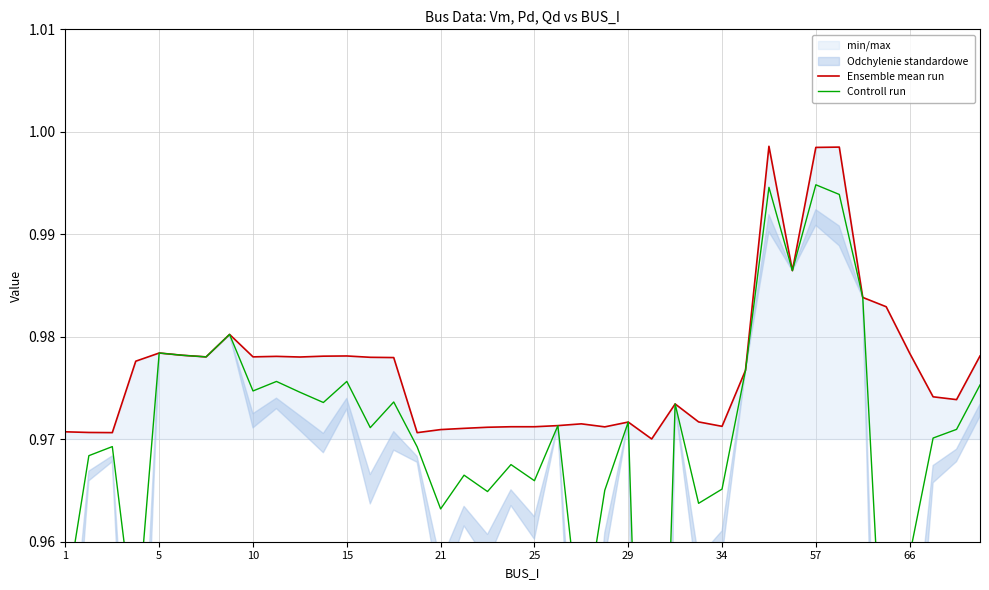

How many interior local valleys does the Ensemble mean run series have?

11